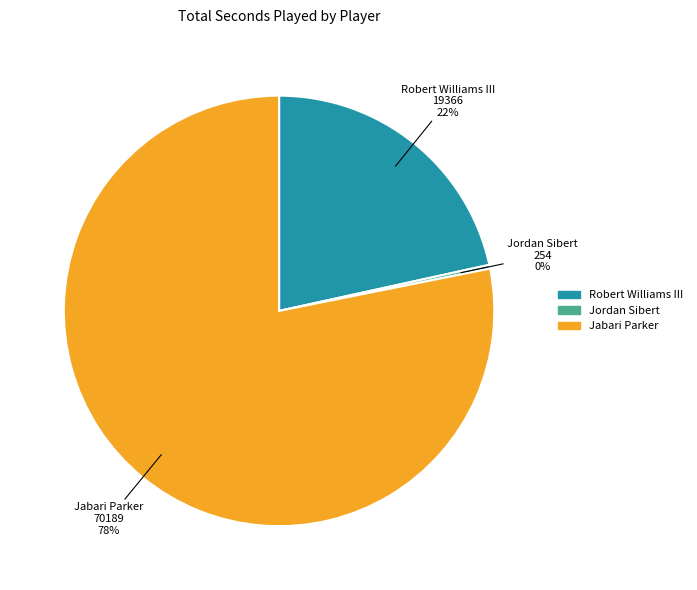

Combined, do Jabari Parker and Jordan Sibert account for over 50%?

Yes